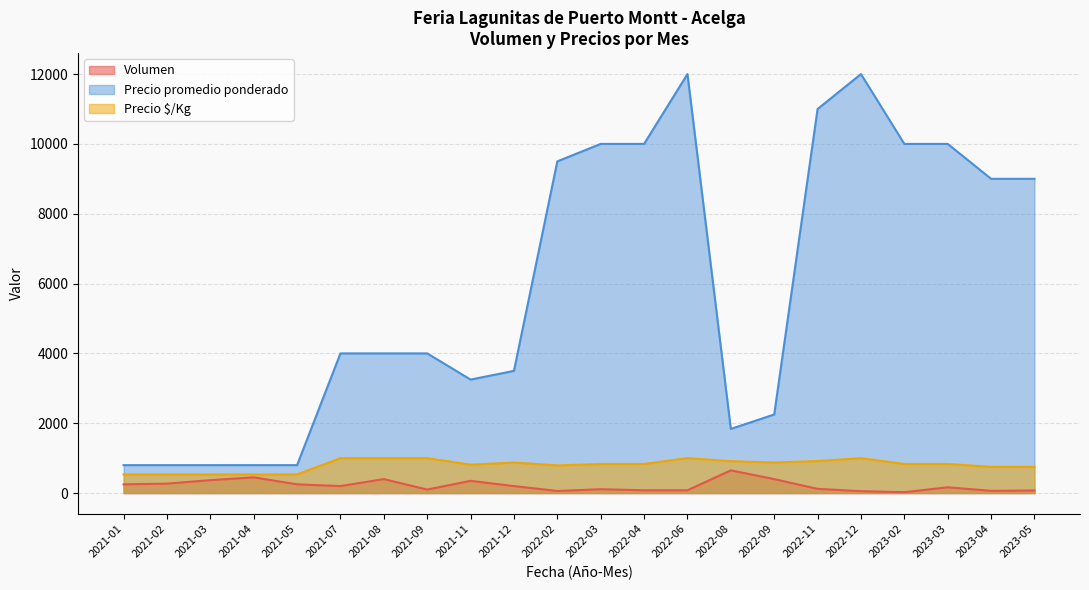

What is the maximum value for Precio promedio ponderado?

12000.0